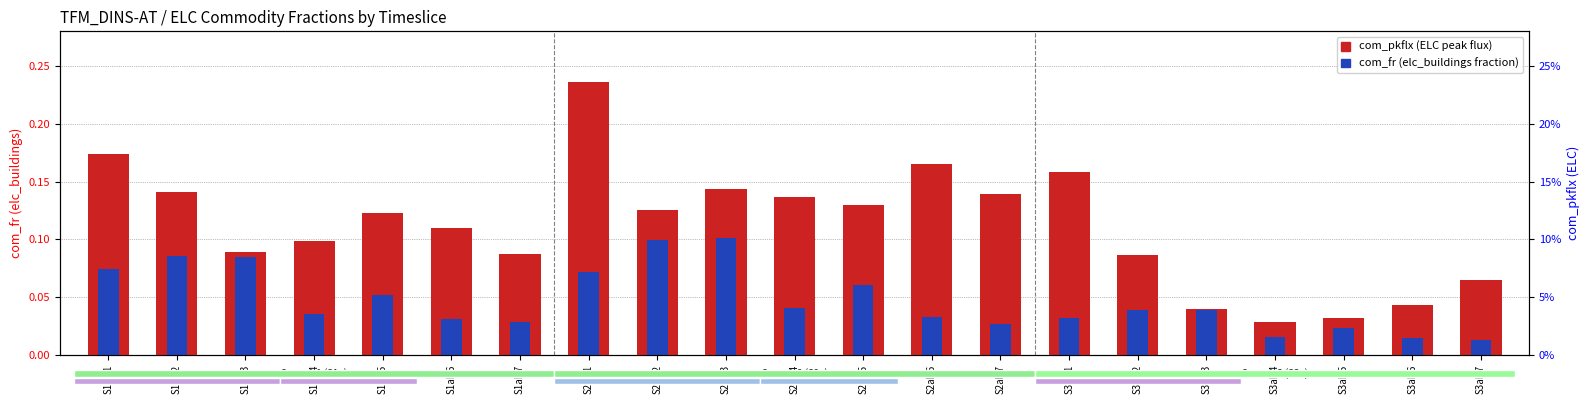

Rank the series by their maximum value, from highest to lowest.

com_pkflx (ELC), com_fr (elc_buildings)